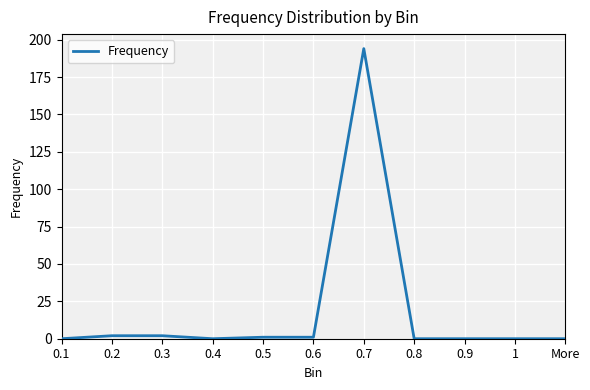

The value at 0.4 is -67. True or false?

False